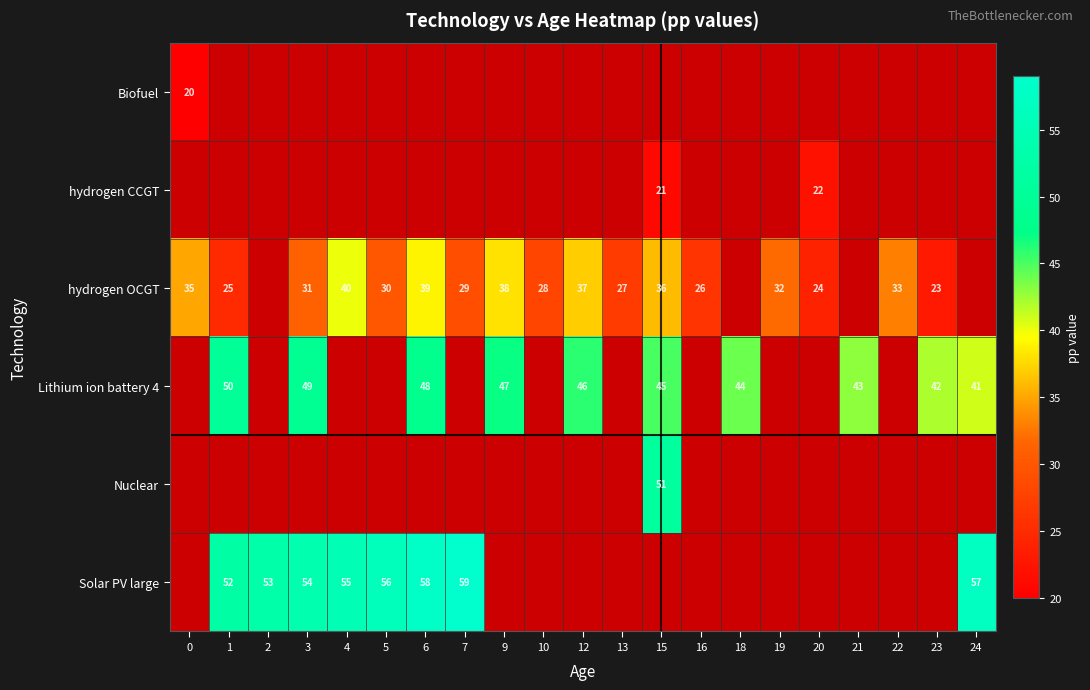

The value of Lithium ion battery 4 at 9 is 22. True or false?

False